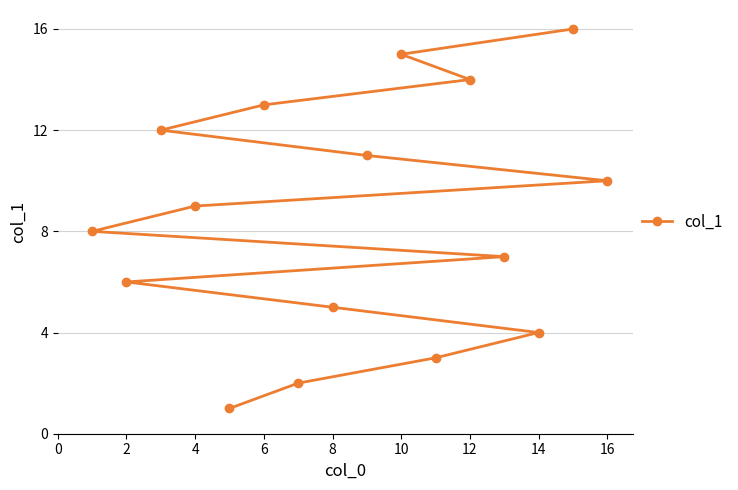

Reading left to right, transcribe all the data shown in this chart.

8	6	12	9	1	13	2	5	11	15	3	14	7	4	16	10